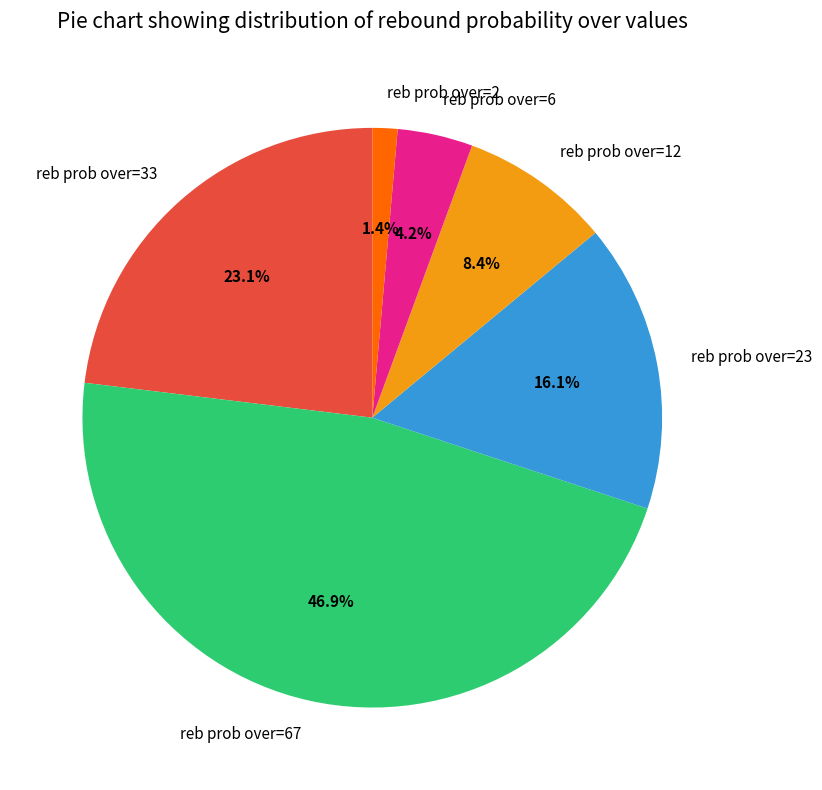

Which category has the biggest portion of the pie?

reb prob over=67